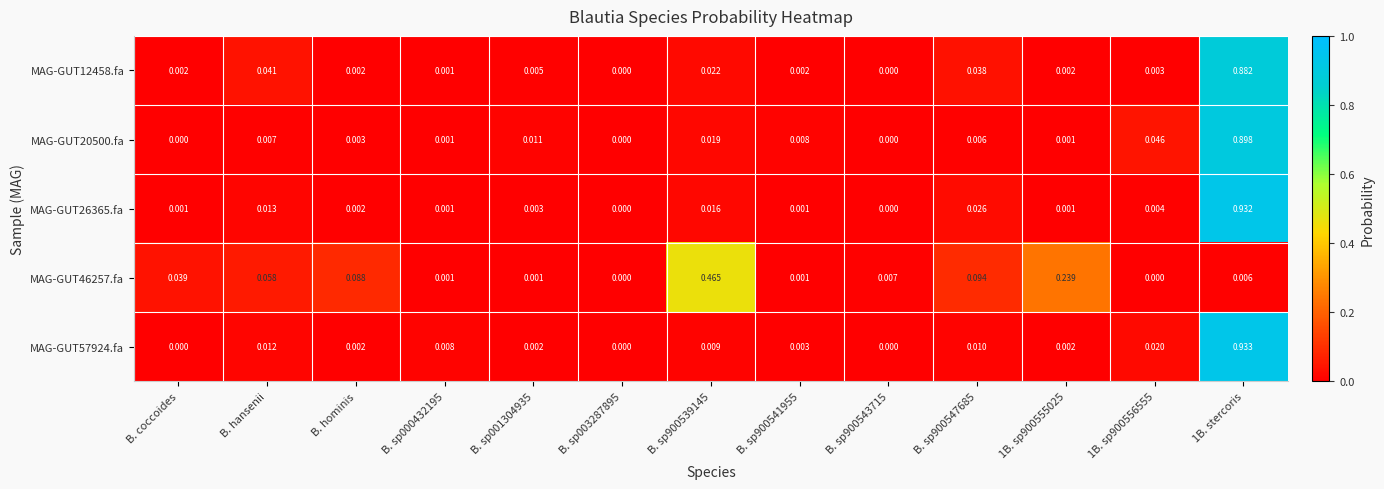

Is the value of MAG-GUT20500.fa at B. hansenii greater than the value of MAG-GUT57924.fa at 1B. stercoris?

No